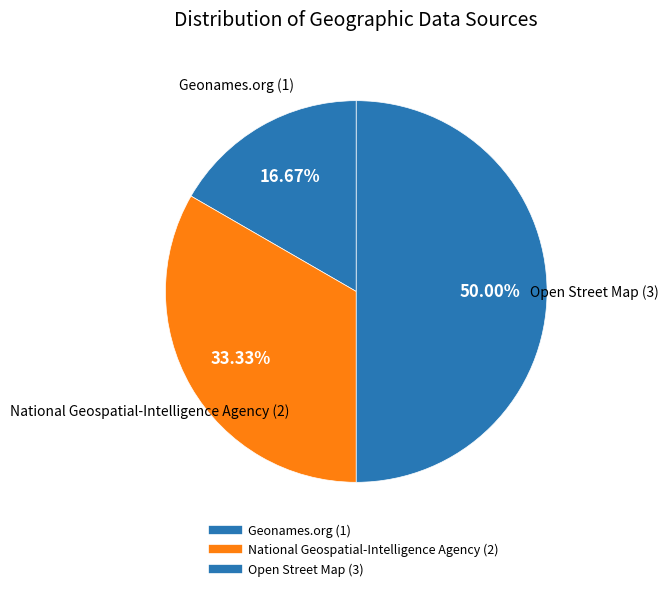

Which slice is the smallest?

Geonames.org